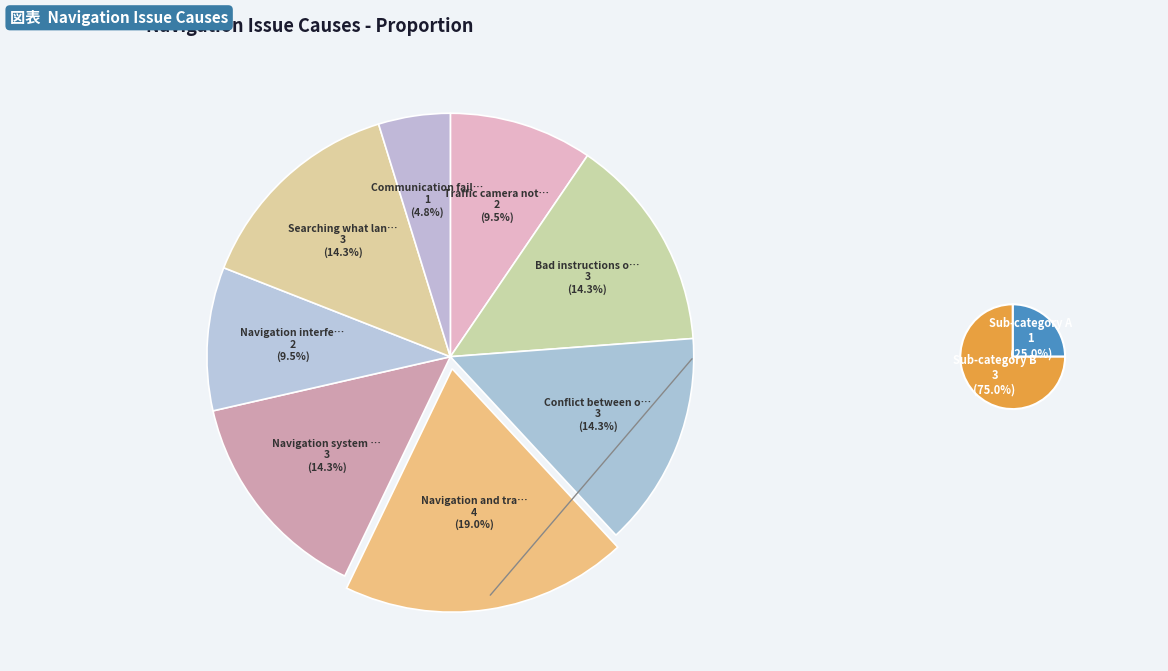

What percentage is the Bad instructions or difficulty interpreting slice, to the nearest percent?

14%